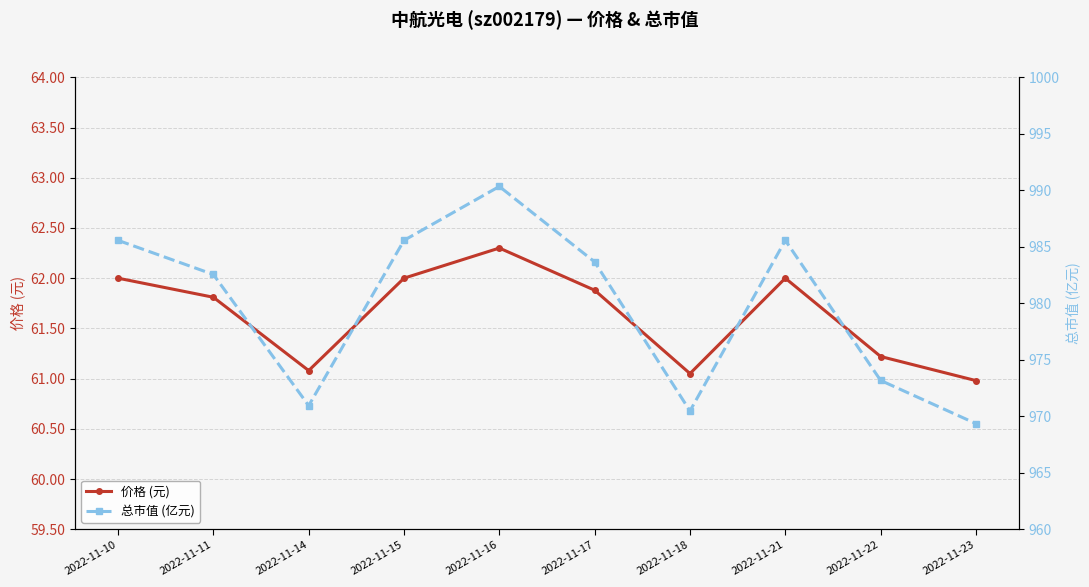

List the series in order of their overall mean, highest first.

总市值 (亿元), 价格 (元)